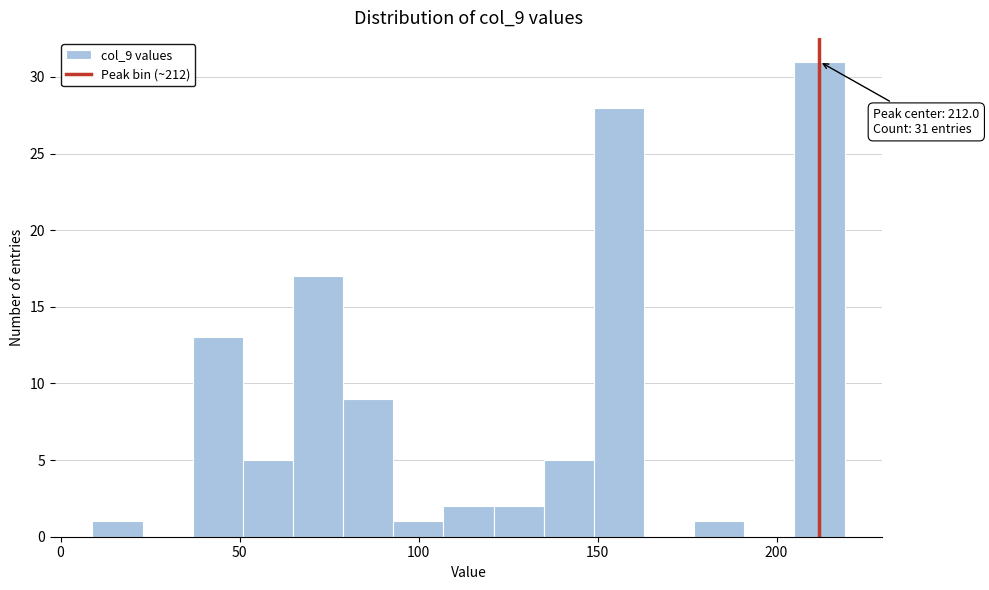

Read against the x-axis, roughly where is the centre of the tallest bar?

210